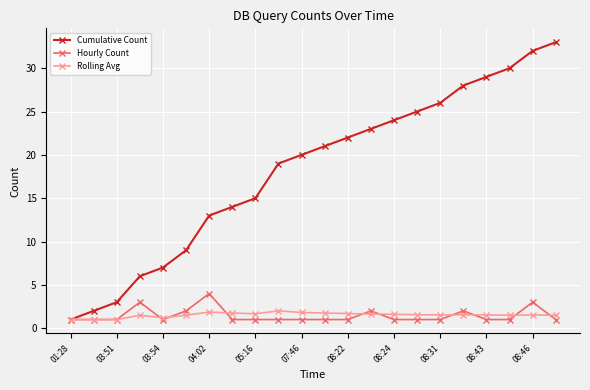

What is the value of the Hourly Count point at the 3rd from the left?

1.0